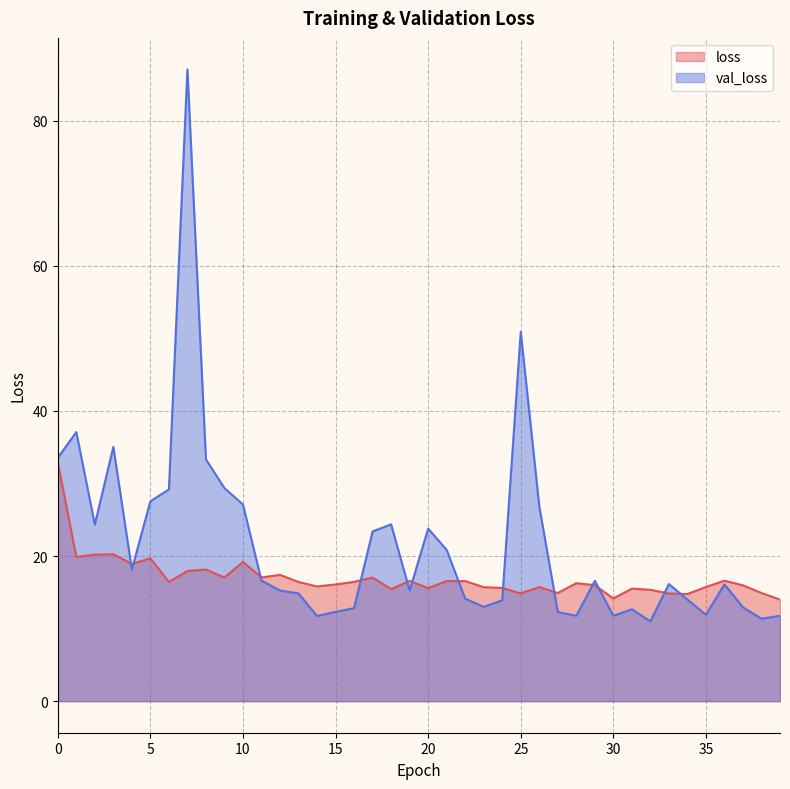

Reading left to right, what are all the values shown in this chart?

loss: 0=32.9	1=19.9	2=20.2	3=20.2	4=18.9	5=19.7	6=16.4	7=17.9	8=18.1	9=17.0	10=19.2	11=17.0	12=17.4	13=16.4	14=15.8	15=16.1	16=16.4	17=17.0	18=15.5	19=16.6	20=15.6	21=16.5	22=16.5	23=15.7	24=15.6	25=14.9	26=15.7	27=14.9	28=16.3	29=16.0	30=14.1	31=15.5	32=15.3	33=14.8	34=14.8	35=15.7	36=16.6	37=16.0	38=14.9	39=14.0
val_loss: 0=33.5	1=37.1	2=24.3	3=35.0	4=18.1	5=27.6	6=29.2	7=87.0	8=33.3	9=29.4	10=27.1	11=16.6	12=15.2	13=14.8	14=11.7	15=12.3	16=12.8	17=23.4	18=24.4	19=15.2	20=23.8	21=20.8	22=14.1	23=13.0	24=13.9	25=50.9	26=26.9	27=12.3	28=11.8	29=16.6	30=11.8	31=12.7	32=11.0	33=16.1	34=14.0	35=11.9	36=16.1	37=12.9	38=11.4	39=11.8